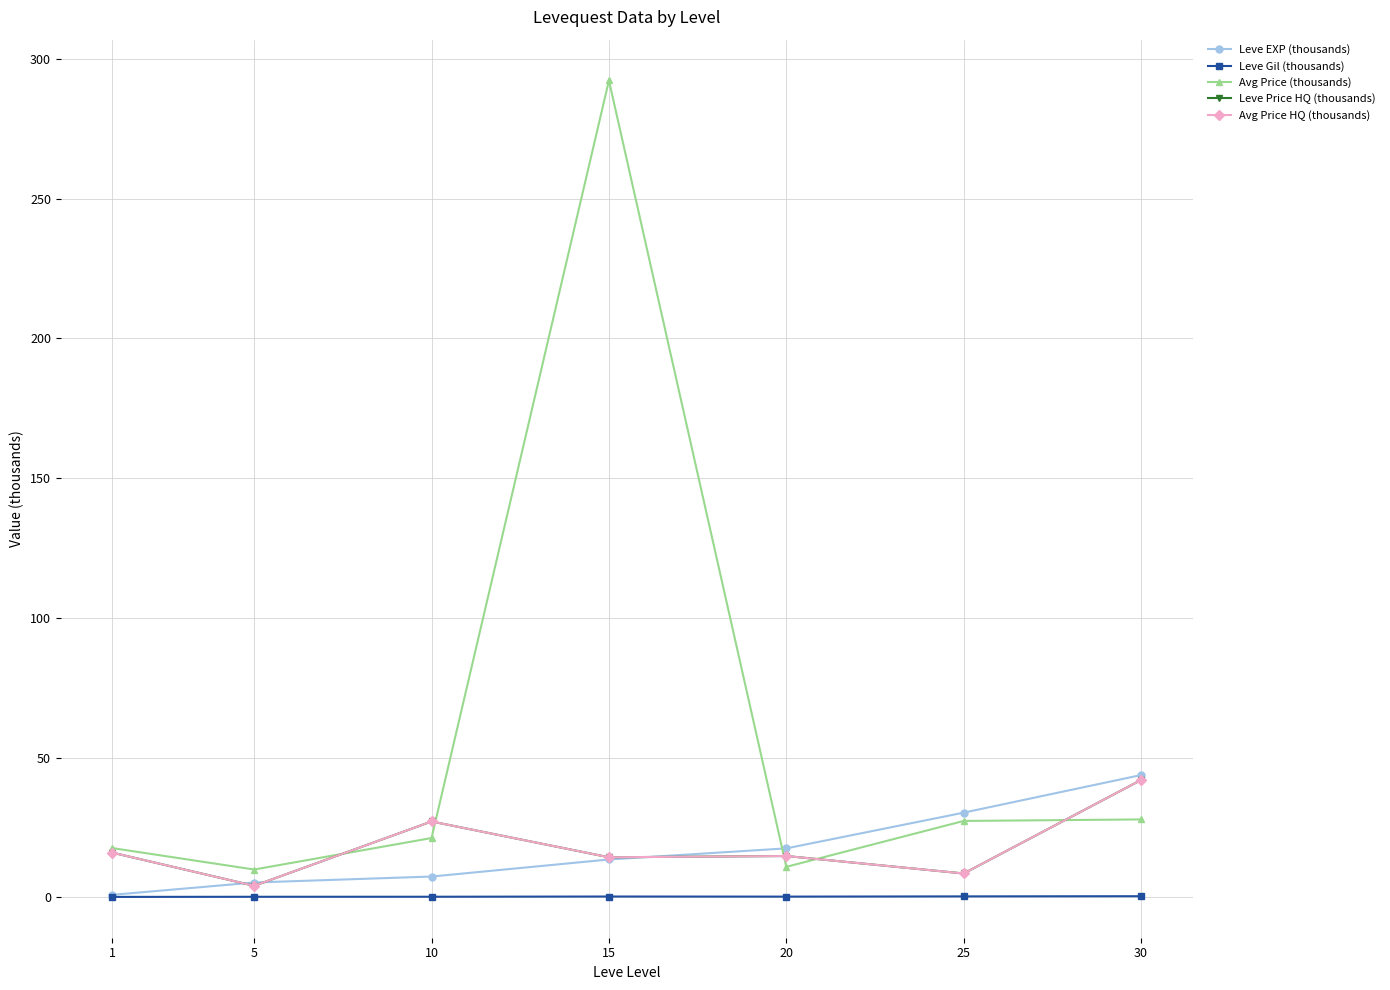

Rank the series at 15 from lowest to highest value.

Leve Gil (thousands), Leve EXP (thousands), Leve Price HQ (thousands), Avg Price HQ (thousands), Avg Price (thousands)